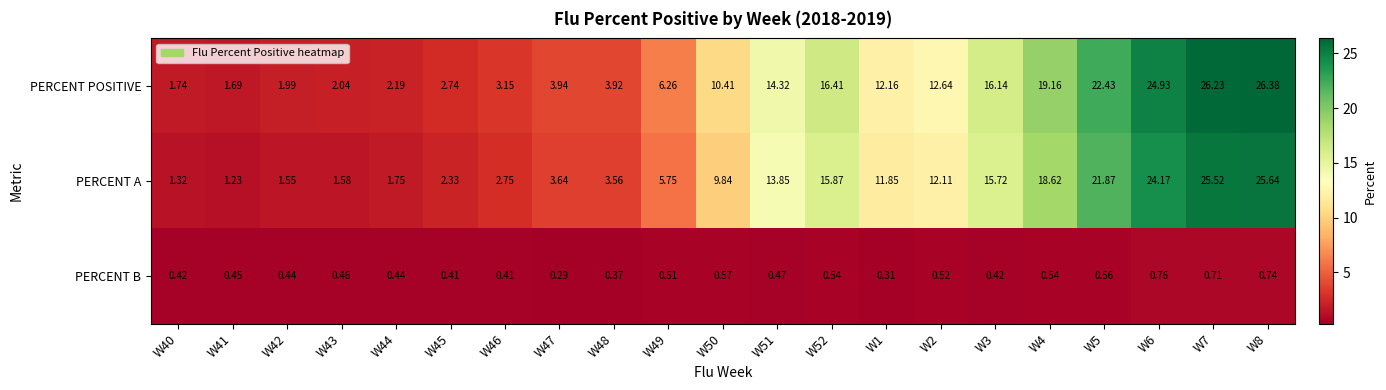

At which category does the chart reach its minimum across all series?

W47